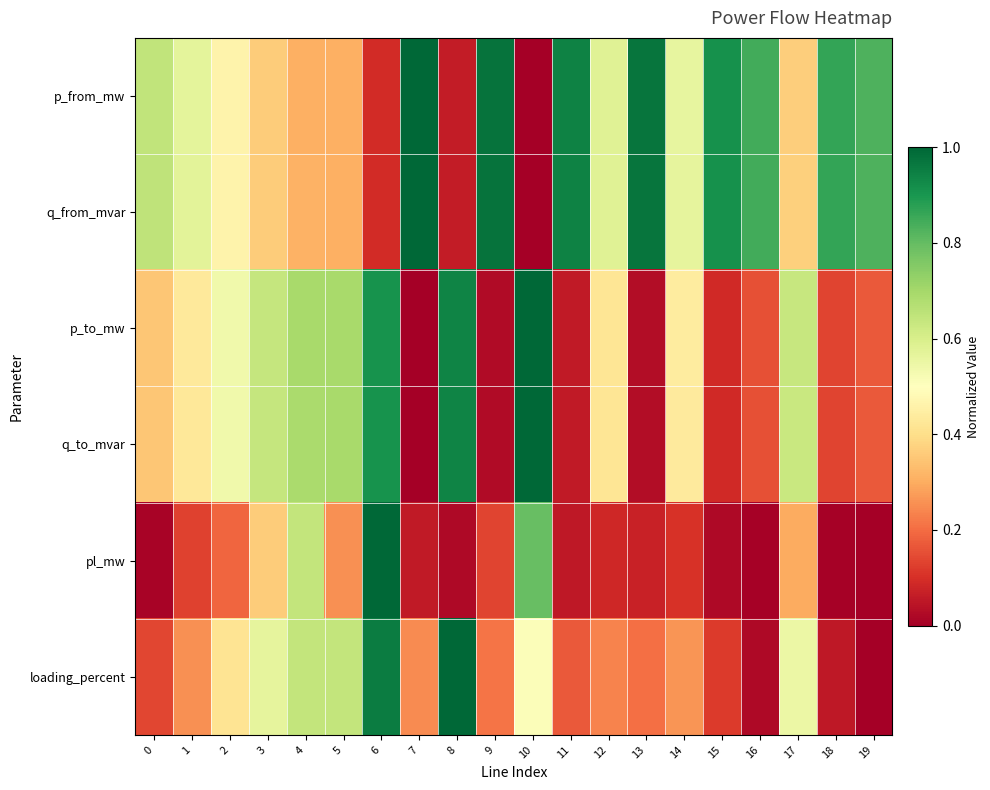

Between 16 and 18, which is larger?

18